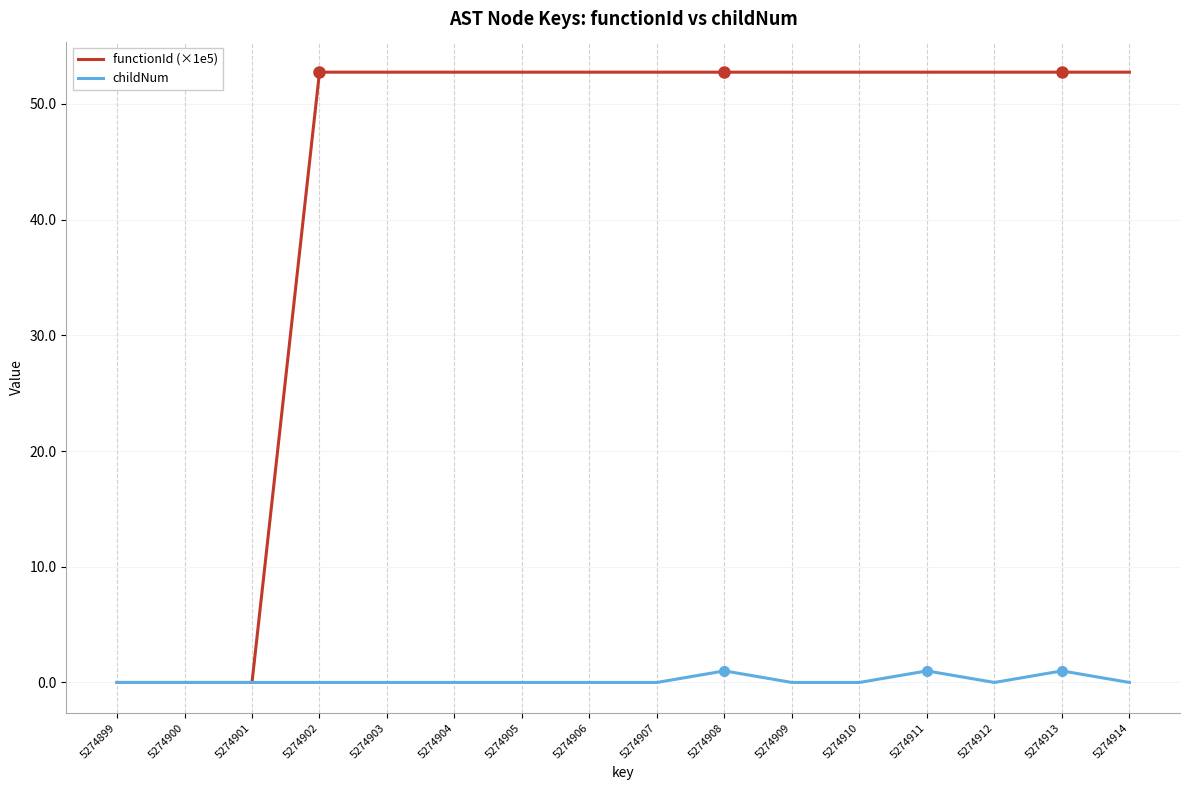

Which series has the widest spread of values?

functionId (×1e5)